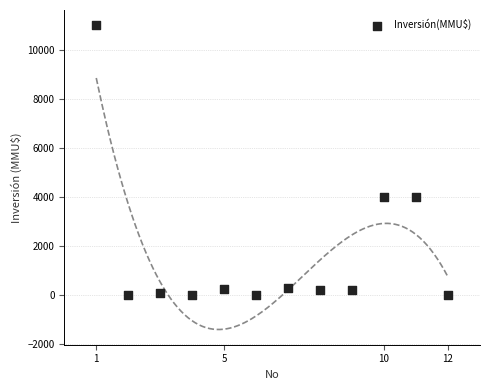

What is the average Y value?

1672